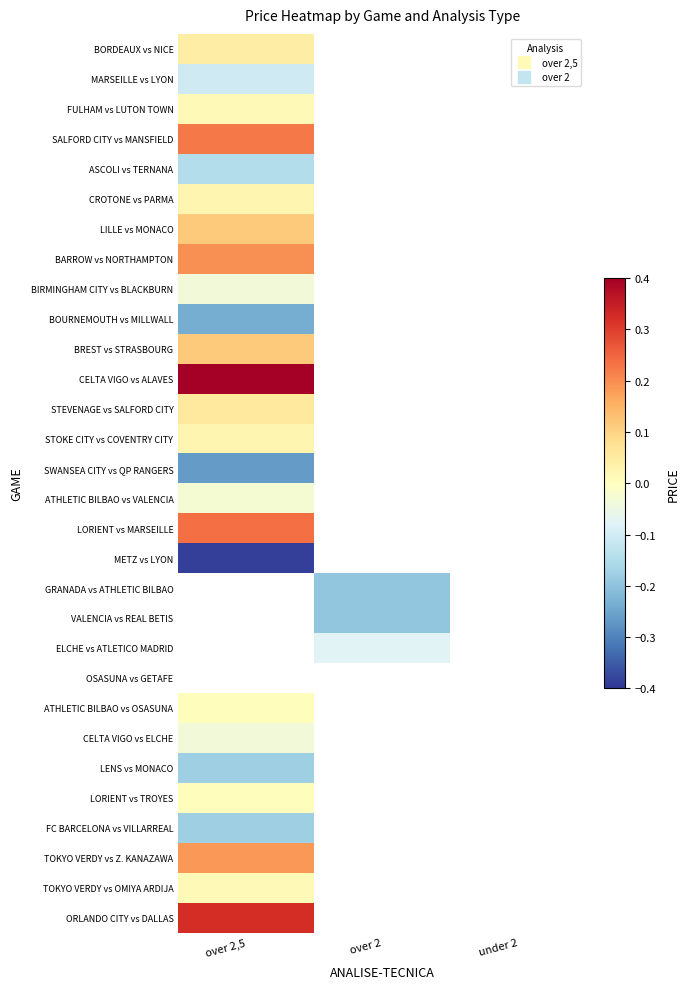

What is the minimum value for SWANSEA CITY vs QP RANGERS?

-0.3